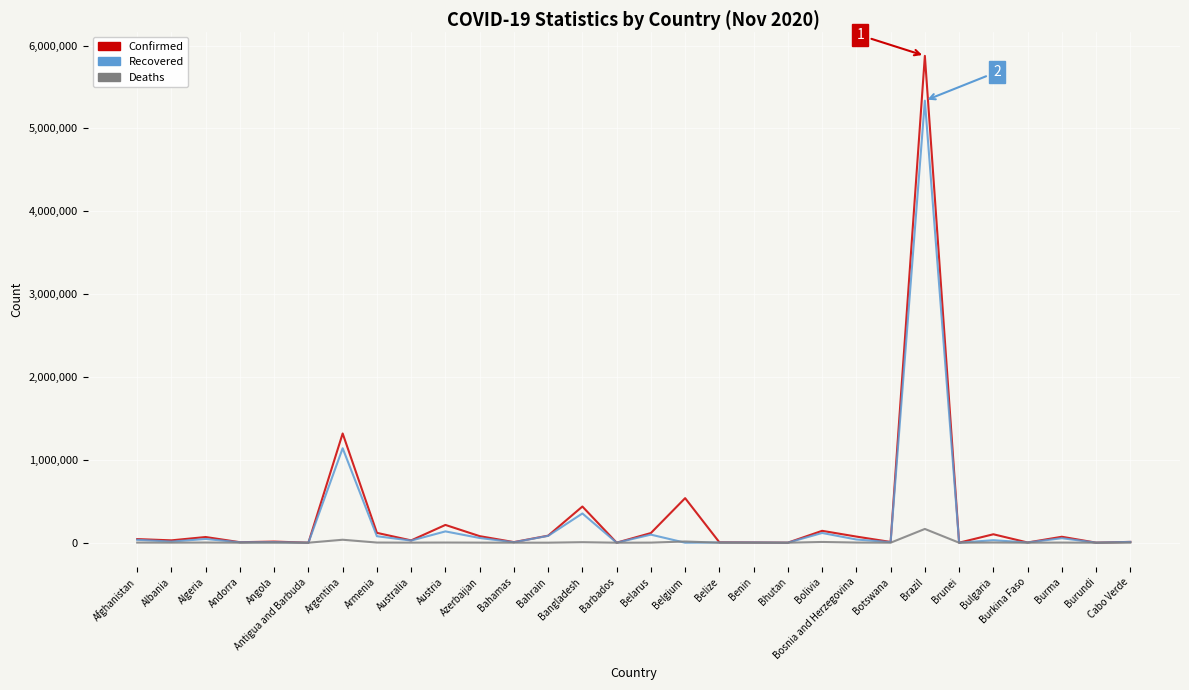

What is the greatest value displayed?

5876464